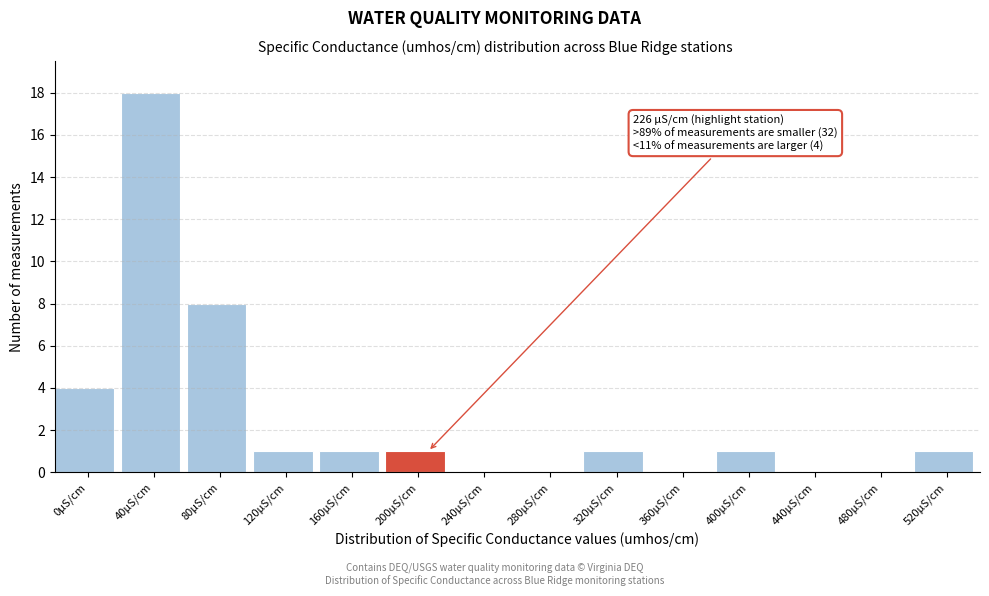

Reading right to left, extract all data points from this chart.

520µS/cm=1	480µS/cm=0	440µS/cm=0	400µS/cm=1	360µS/cm=0	320µS/cm=1	280µS/cm=0	240µS/cm=0	200µS/cm=1	160µS/cm=1	120µS/cm=1	80µS/cm=8	40µS/cm=18	0µS/cm=4